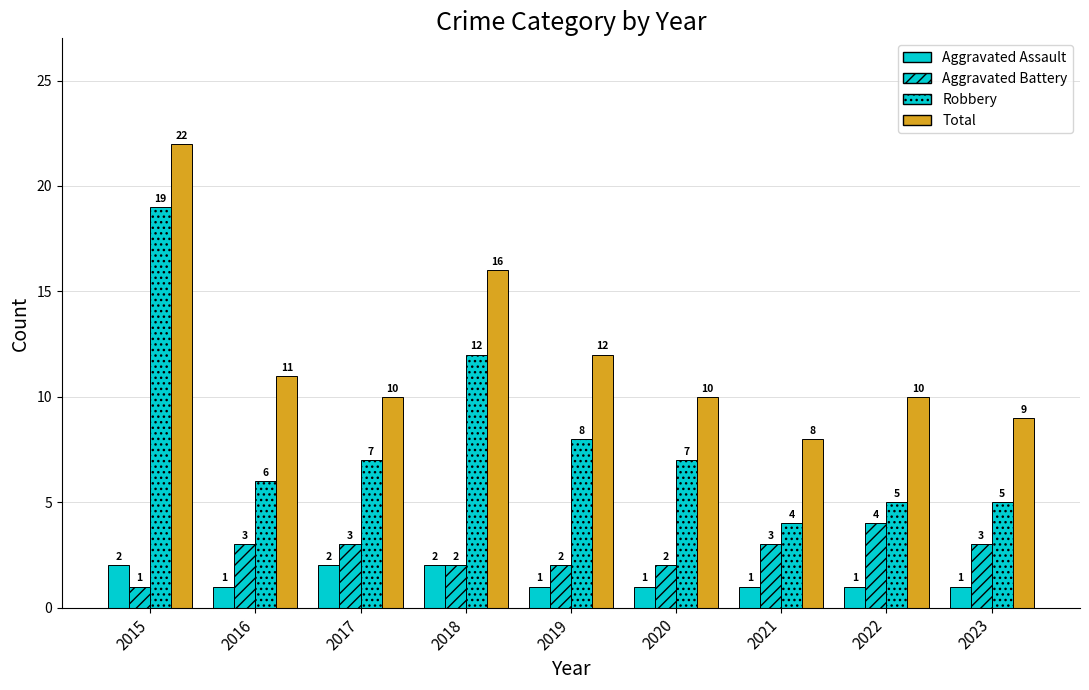

Count the number of data series in this chart.

4